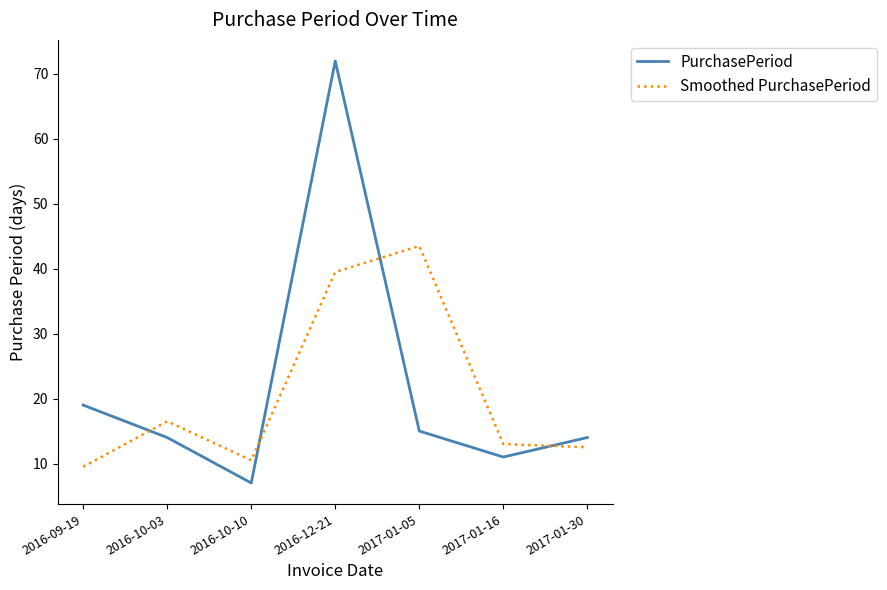

What position from the left is 2017-01-30?

7